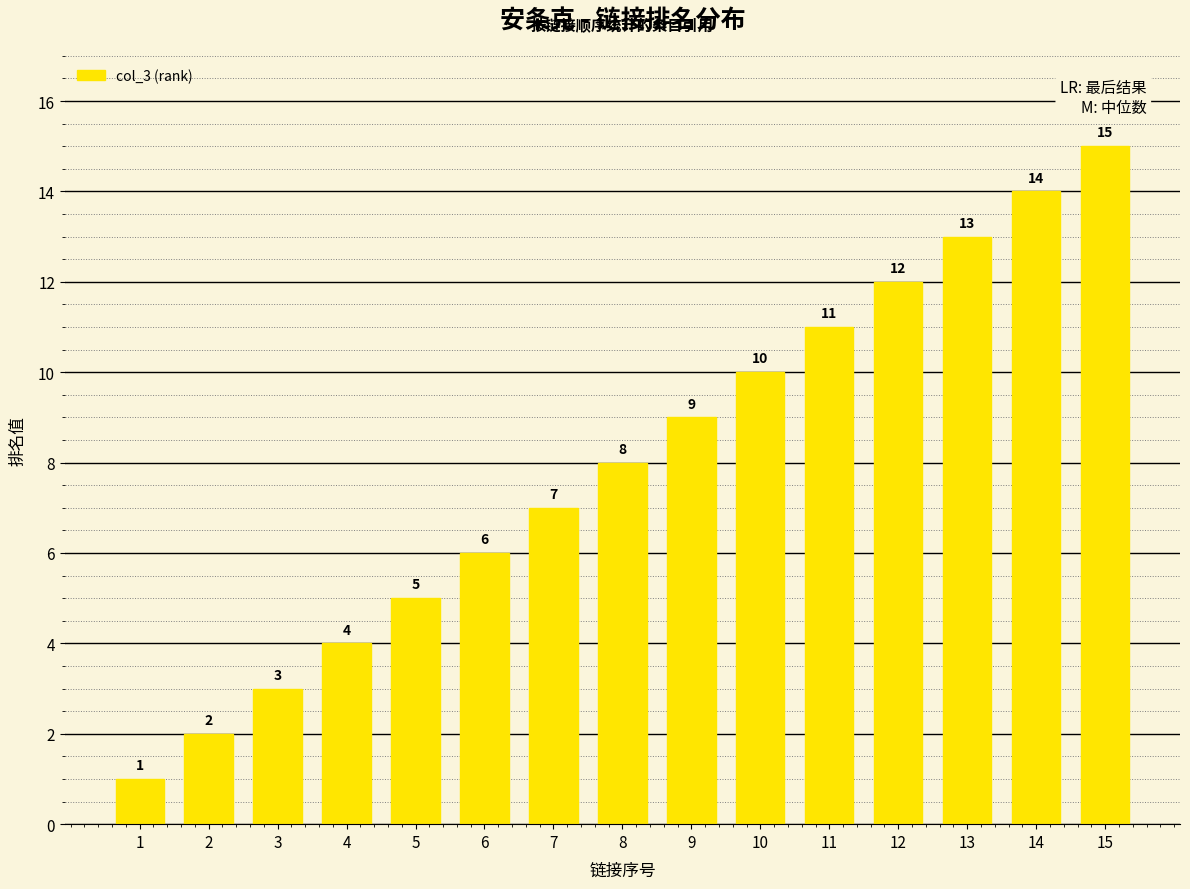

Approximately how many times larger is the value at 6 compared to 11?

0.5